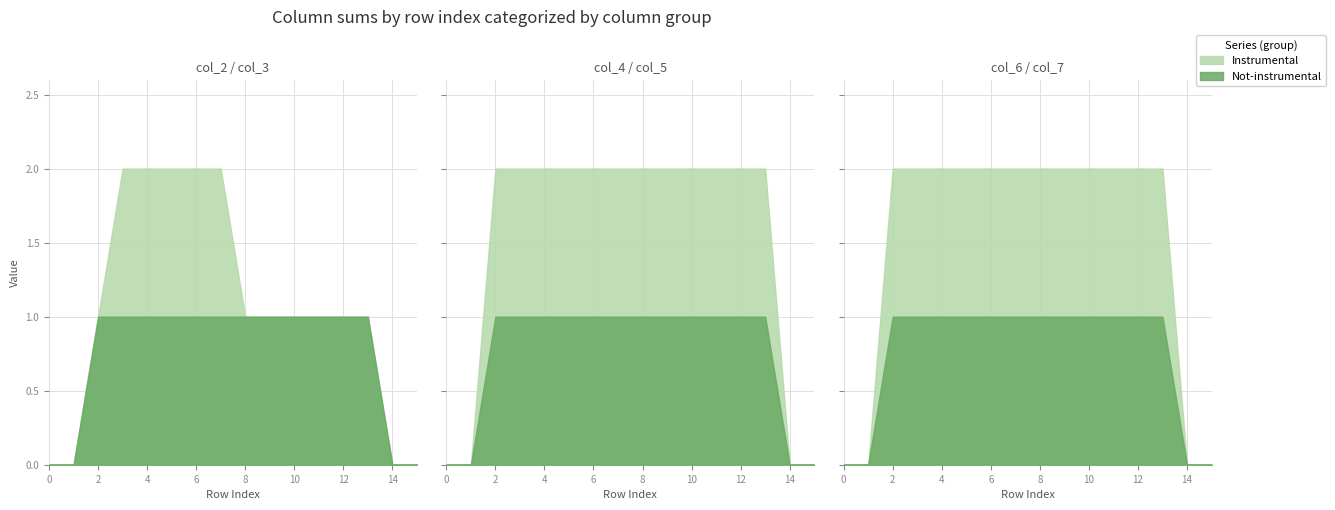

What is the sum of all col_7 values?

12